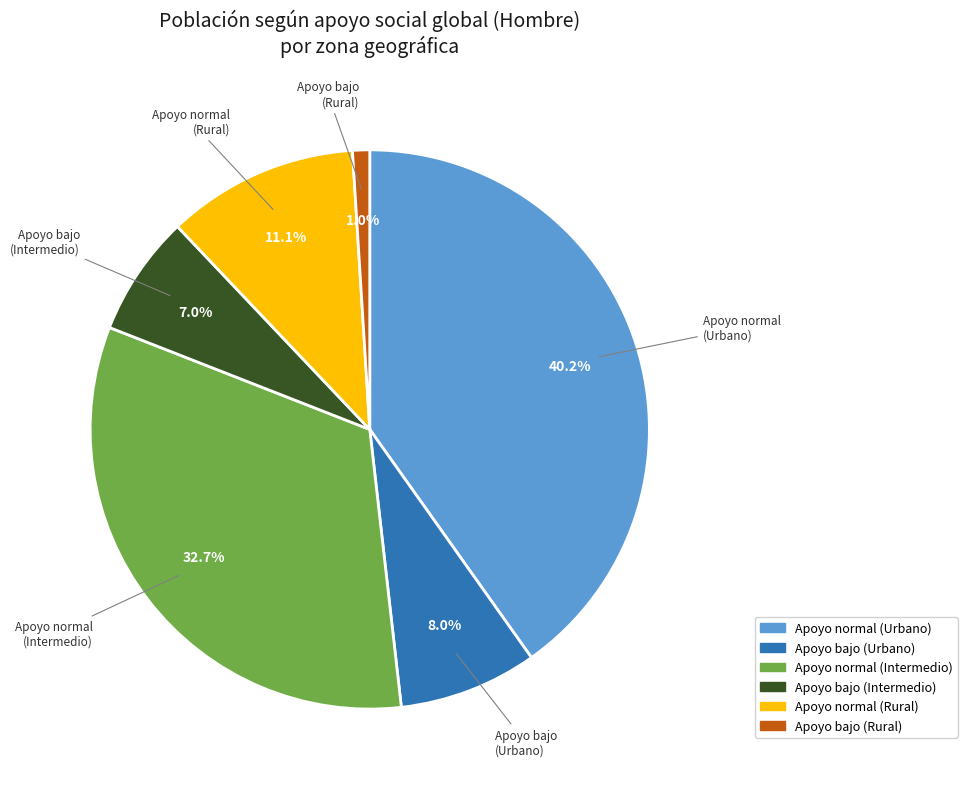

What is the total percentage of Apoyo bajo (Urbano) and Apoyo normal (Urbano)?

48.2%